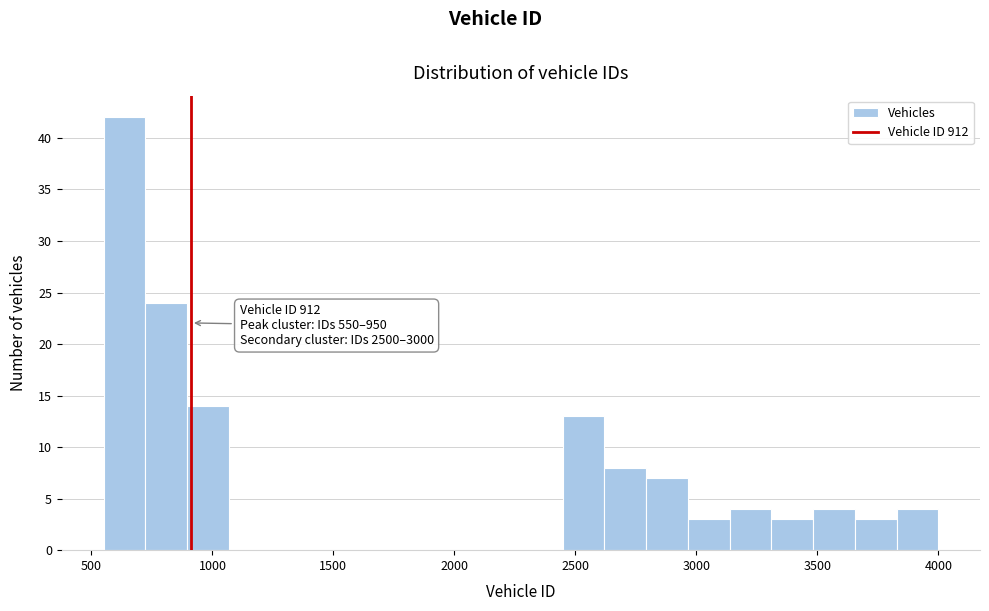

Read against the x-axis, roughly where is the centre of the tallest bar?

650